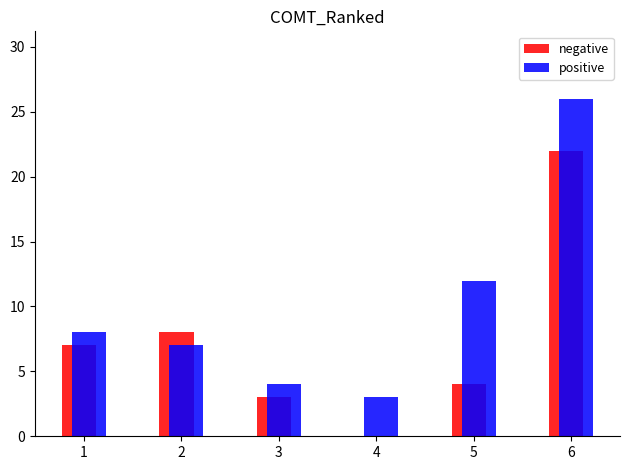

Reading left to right, transcribe all the data shown in this chart.

negative: 7	8	3	0	4	22
positive: 8	7	4	3	12	26